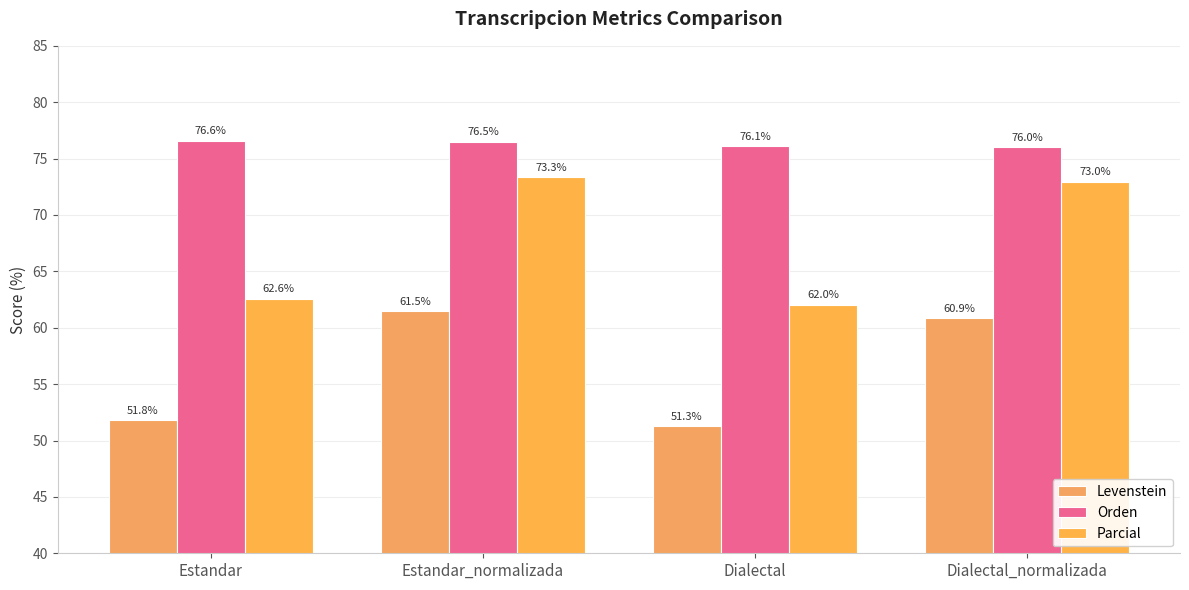

Rank the series at Dialectal_normalizada from highest to lowest value.

Orden, Parcial, Levenstein